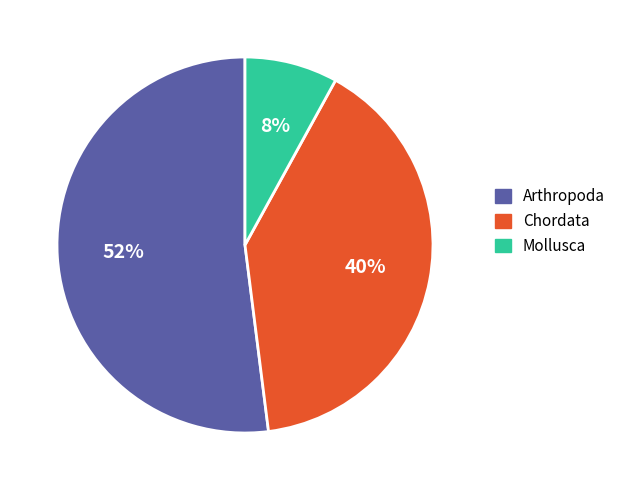

To the nearest percent, what percentage of the pie is Mollusca?

8%